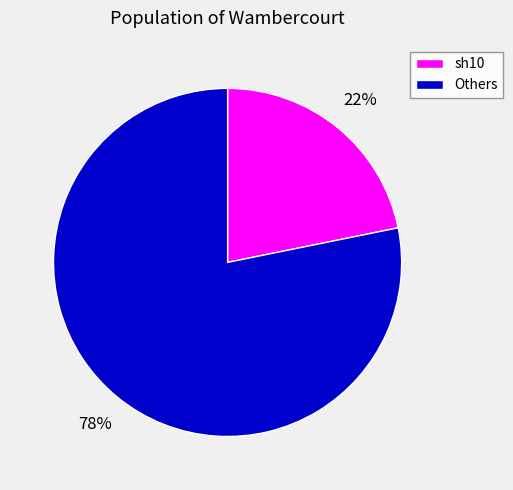

Which slice is the smallest?

sh10